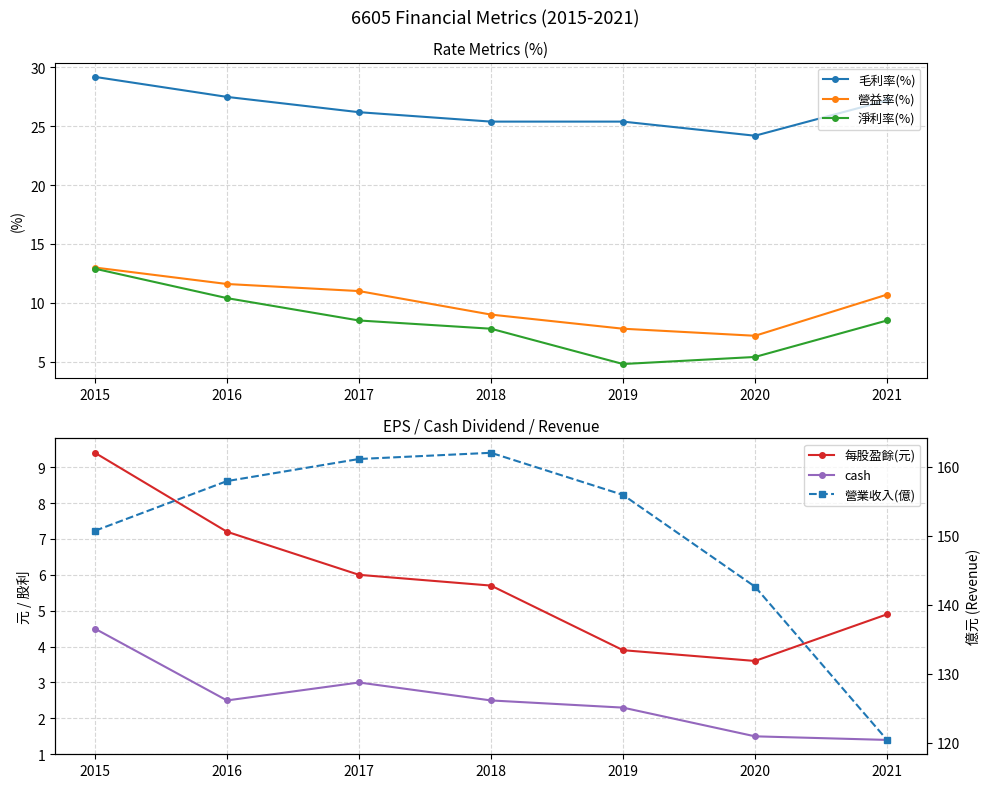

What is the difference between the second highest and second lowest values in the 營益率(%) series?

3.8